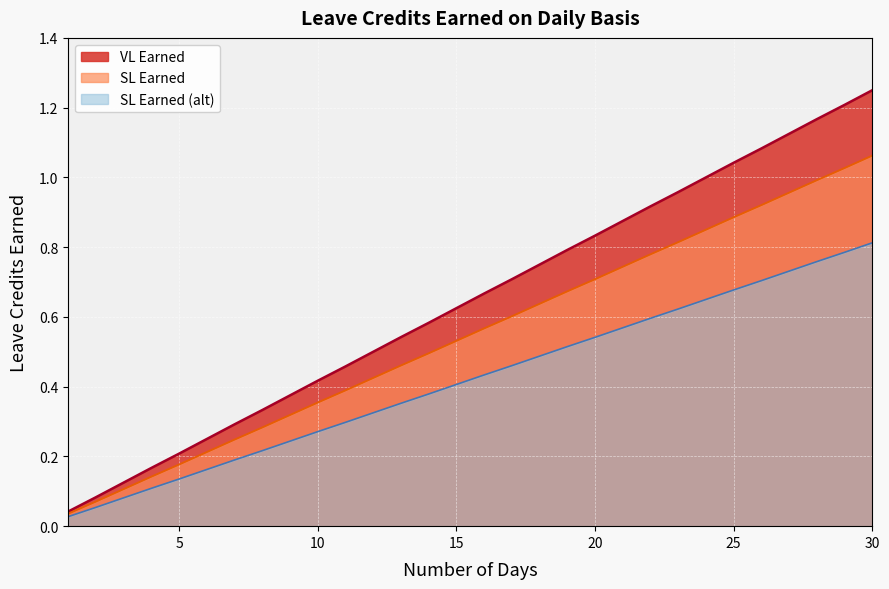

What is the difference between the SL Earned (alt) values at 29 and 17?

0.3